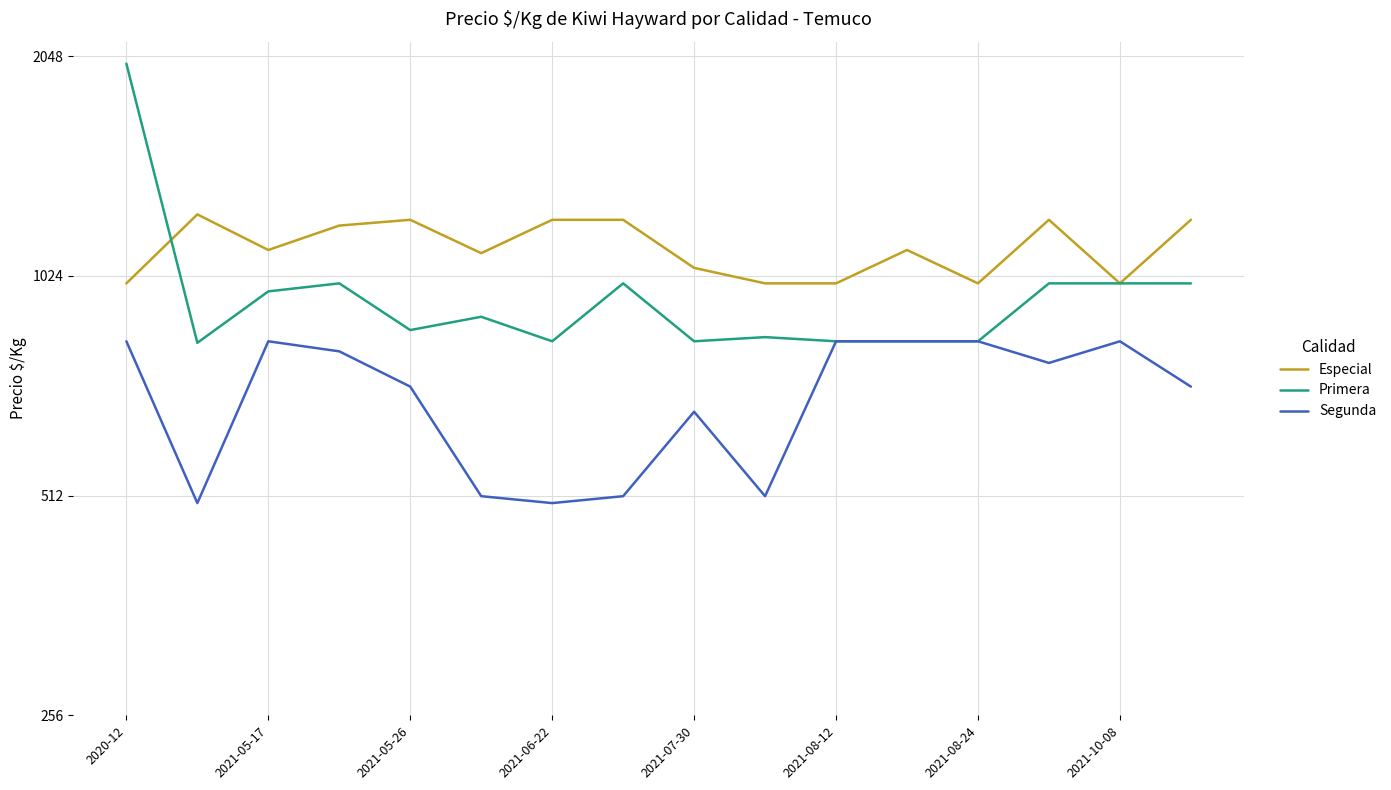

Which category has the highest value across all series?

2020-12